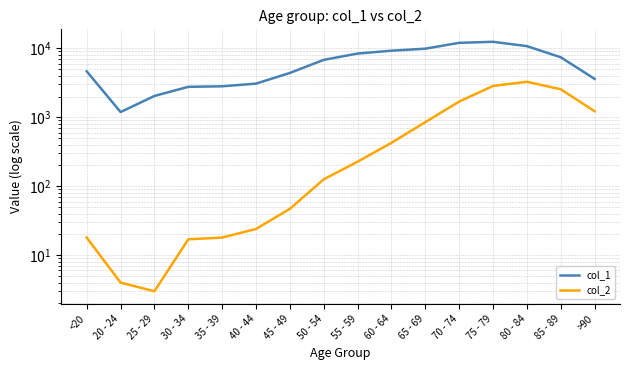

Reading left to right, extract all data points from this chart.

col_1: <20=4641	20 - 24=1191	25 - 29=2038	30 - 34=2765	35 - 39=2814	40 - 44=3078	45 - 49=4396	50 - 54=6803	55 - 59=8400	60 - 64=9236	65 - 69=9883	70 - 74=12018	75 - 79=12434	80 - 84=10764	85 - 89=7417	>90=3604
col_2: <20=18	20 - 24=4	25 - 29=3	30 - 34=17	35 - 39=18	40 - 44=24	45 - 49=47	50 - 54=126	55 - 59=227	60 - 64=426	65 - 69=850	70 - 74=1690	75 - 79=2848	80 - 84=3273	85 - 89=2548	>90=1224